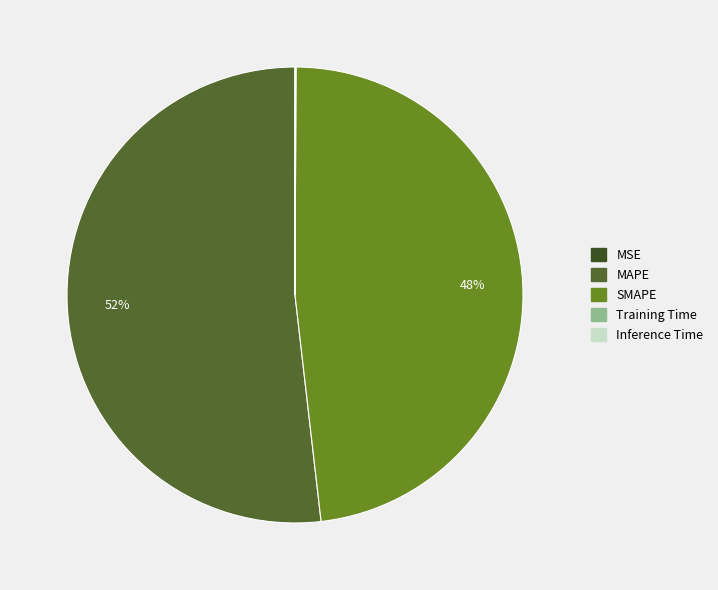

How many segments does this pie chart have?

5